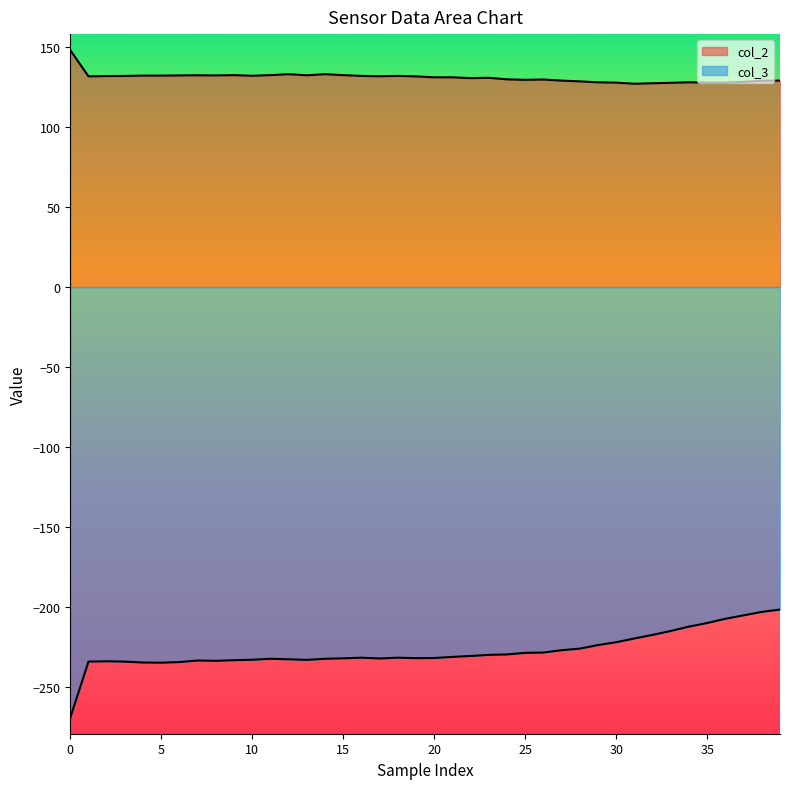

What value does the col_3 series have at 36?

-207.2